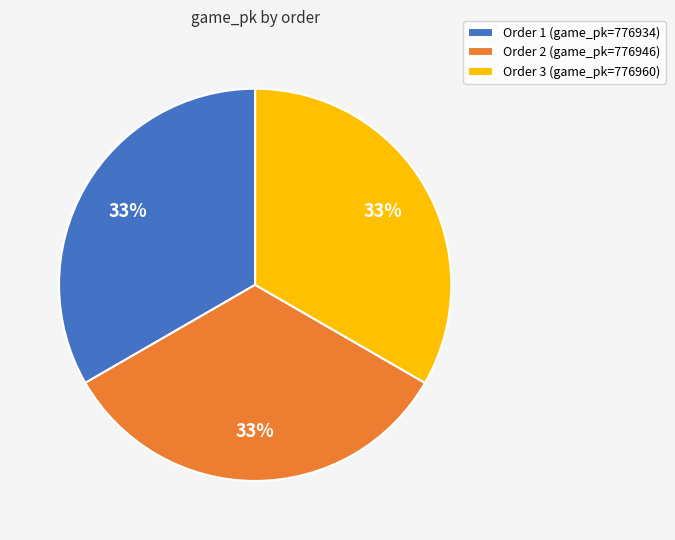

What is the ratio of the value at Order 3 (game_pk=776960) to the value at Order 1 (game_pk=776934)?

1.0